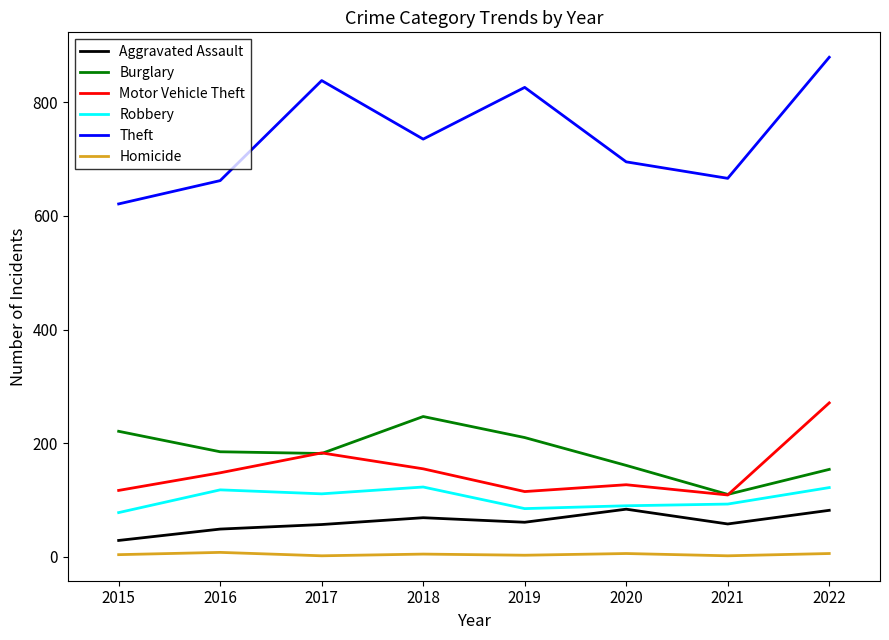

List the series in order of their peak value, highest first.

Theft, Motor Vehicle Theft, Burglary, Robbery, Aggravated Assault, Homicide